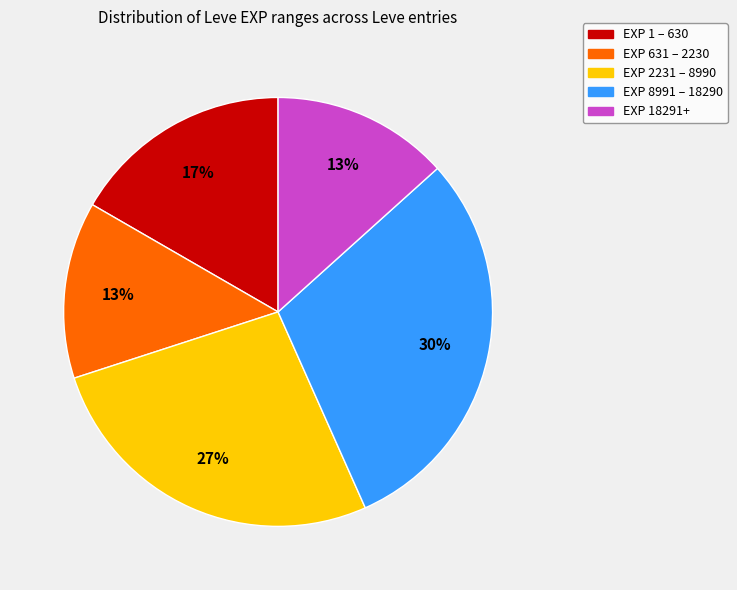

Is there any slice that represents more than half of the pie?

No